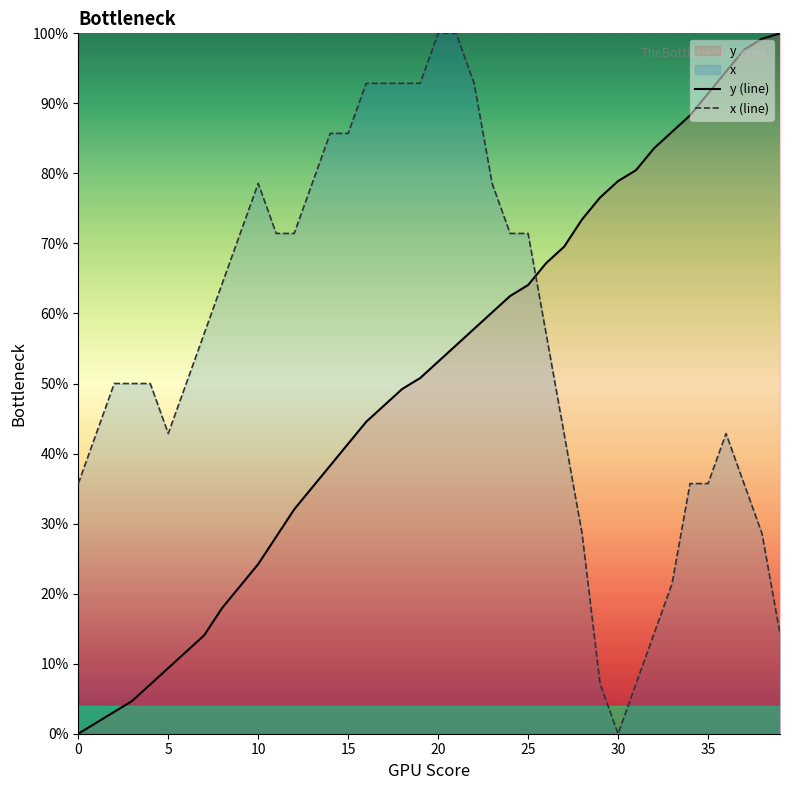

Which has a higher value, 14 or 35?

35